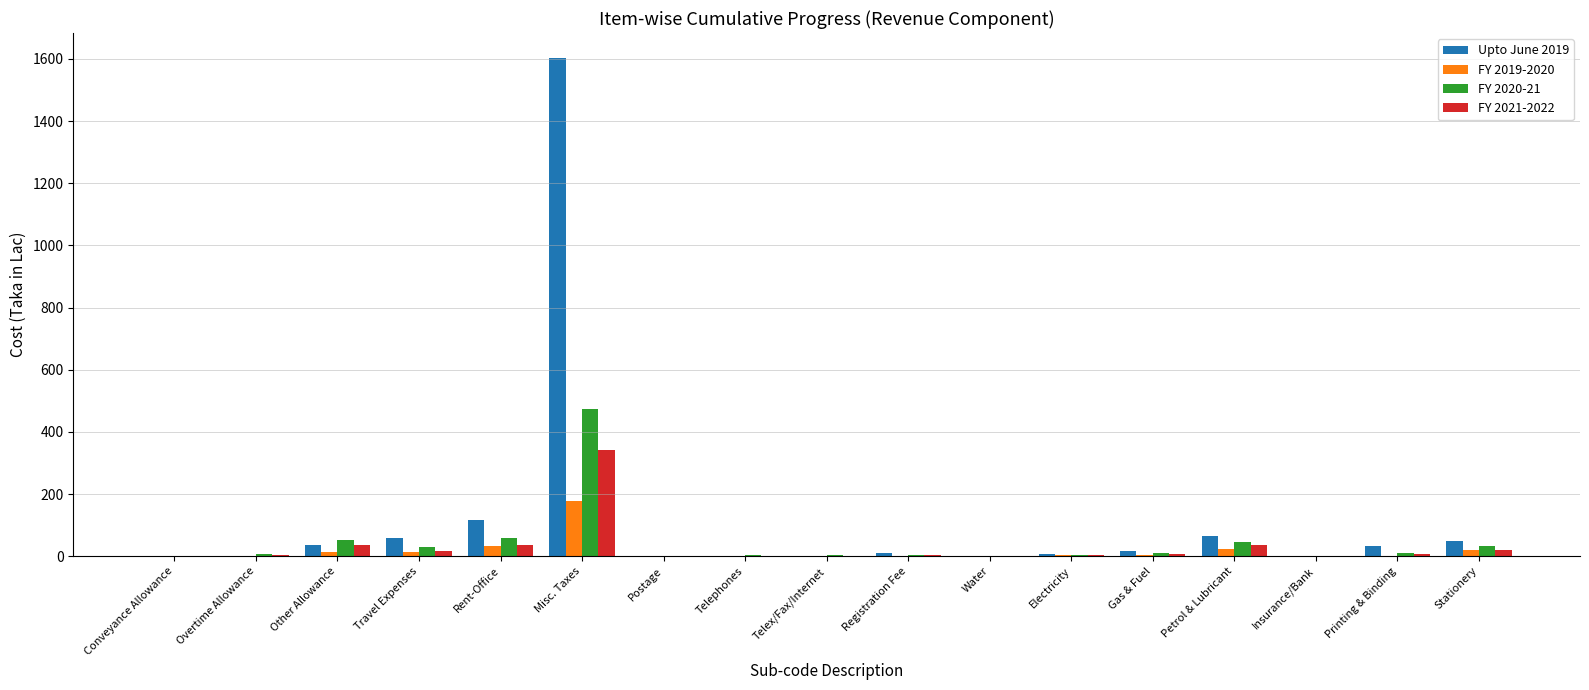

What is the spread (max minus min) of values at Travel Expenses?

43.6